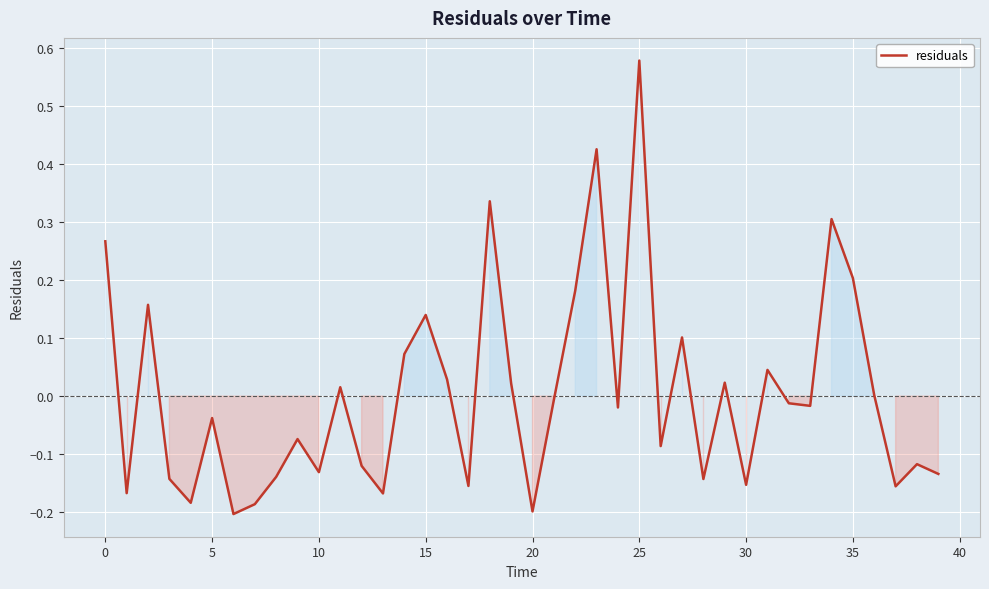

What is the difference between the maximum and minimum values?

0.8